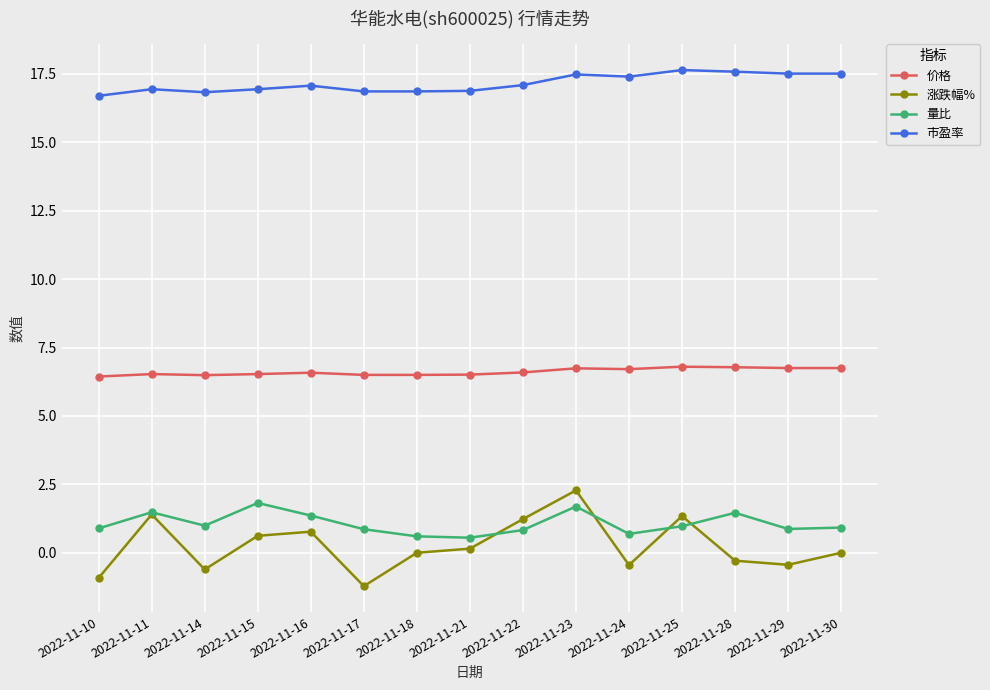

What is the spread (max minus min) of values at 2022-11-15?

16.3